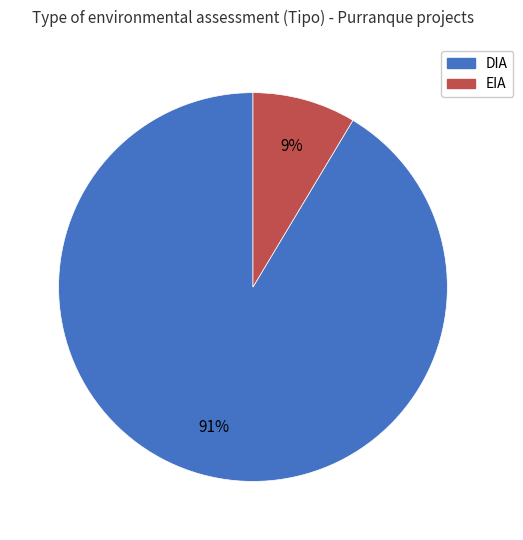

Is the sum of DIA and EIA greater than half?

Yes